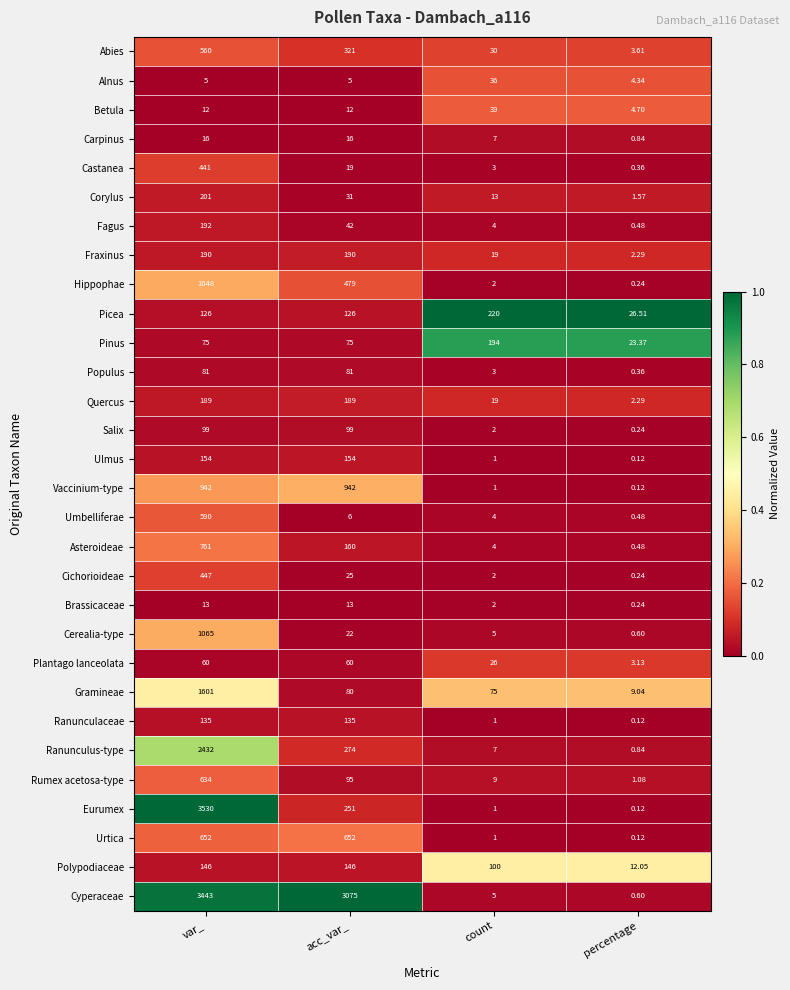

Which series has the widest spread of values?

Eurumex